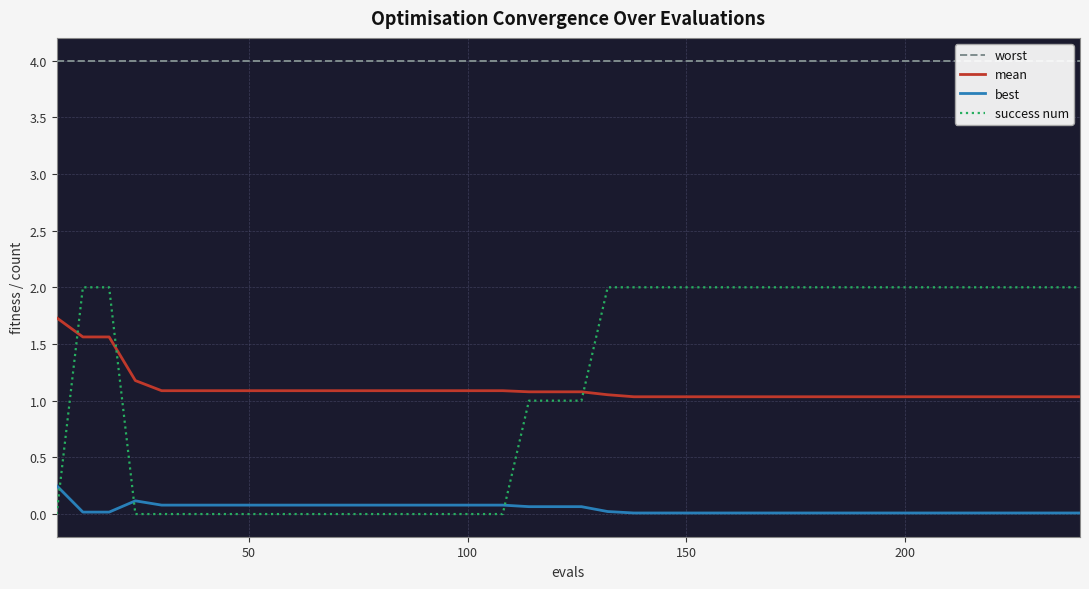

How many times do best and success num cross each other?

3